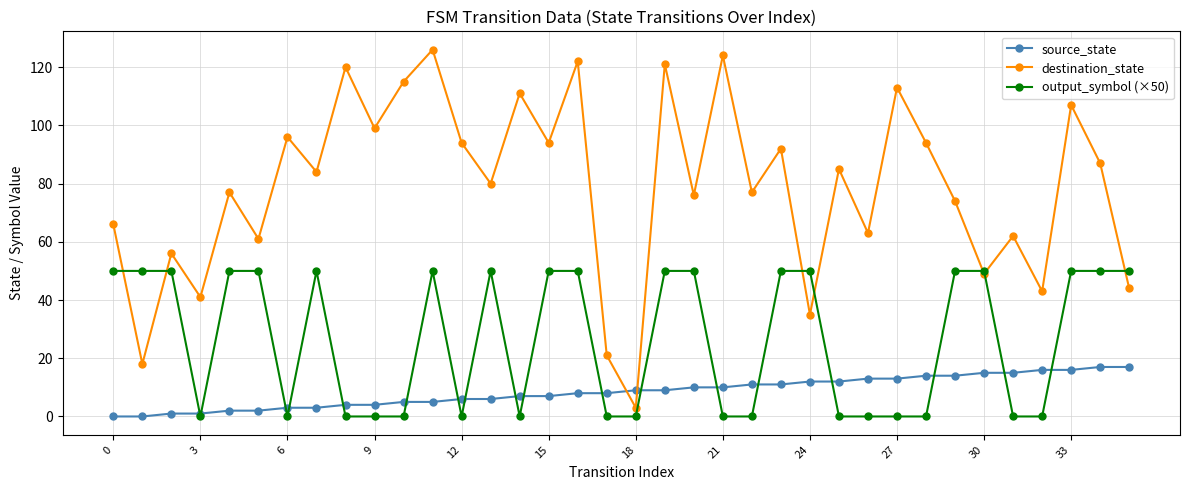

How many data points in destination_state are less than 84?

18